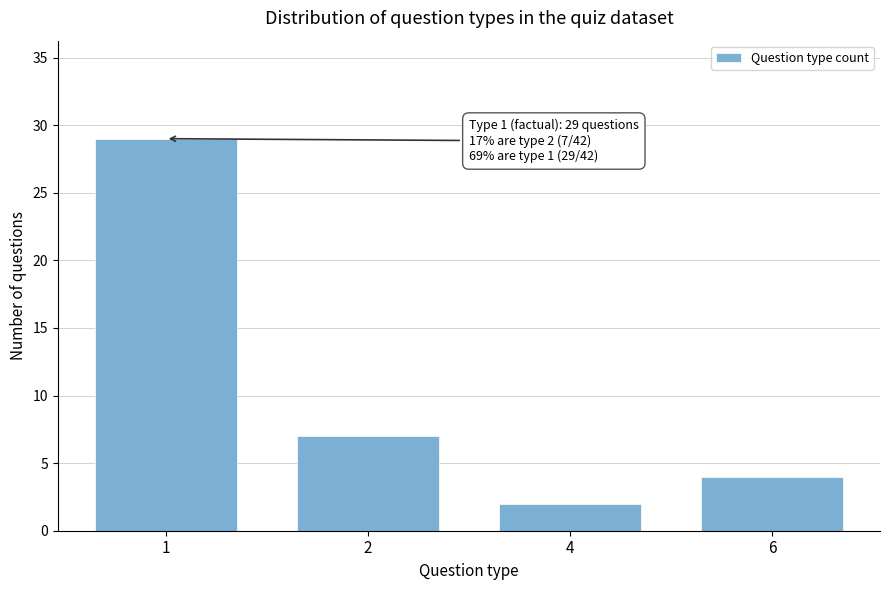

Reading left to right, list all the values displayed in this chart.

29	7	2	4